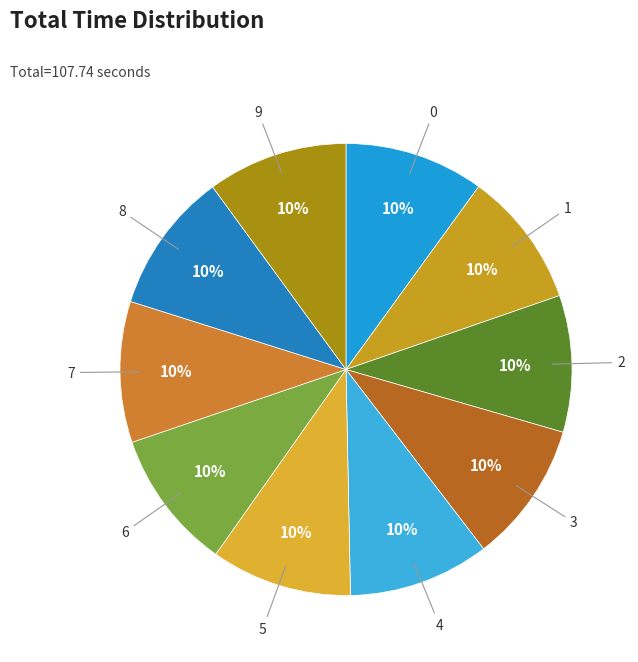

Combined, do 8 and 9 account for over 50%?

No